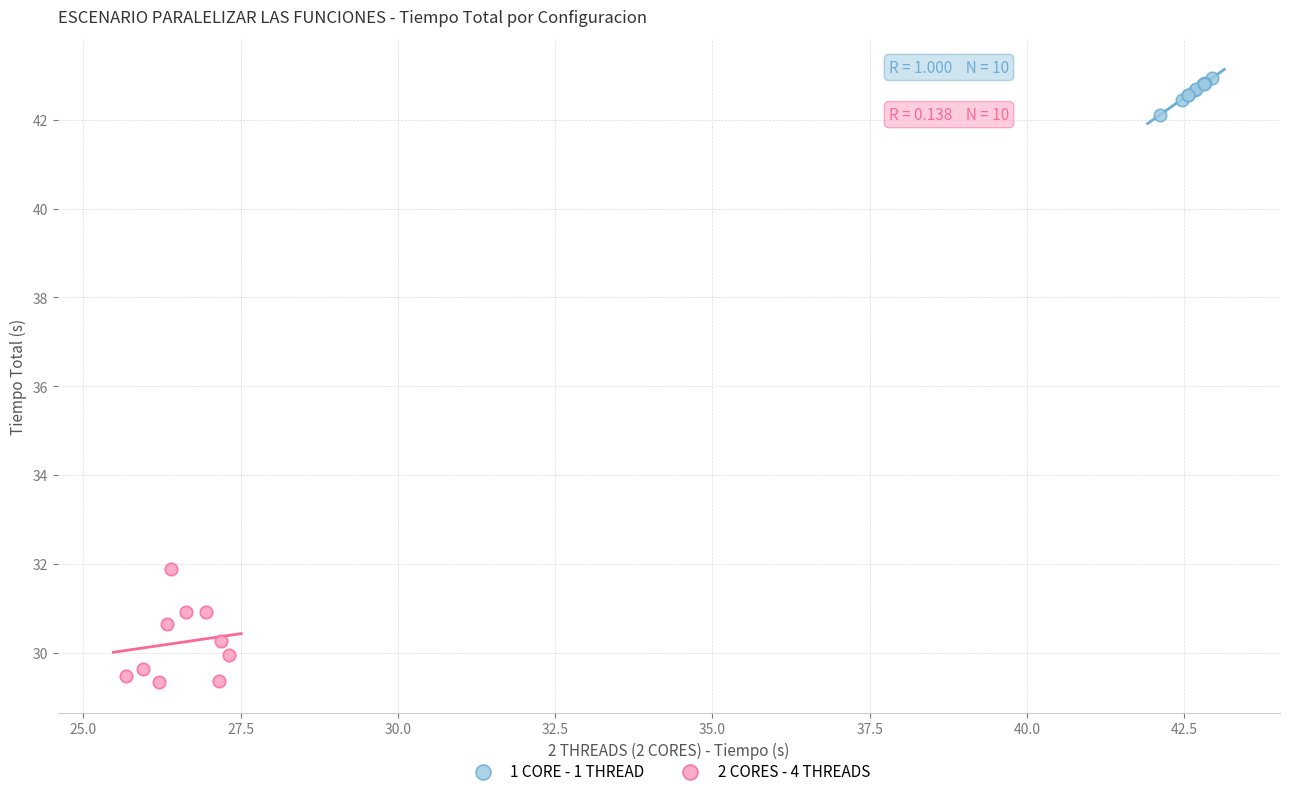

Which series reaches the minimum Y coordinate?

2 CORES - 4 THREADS